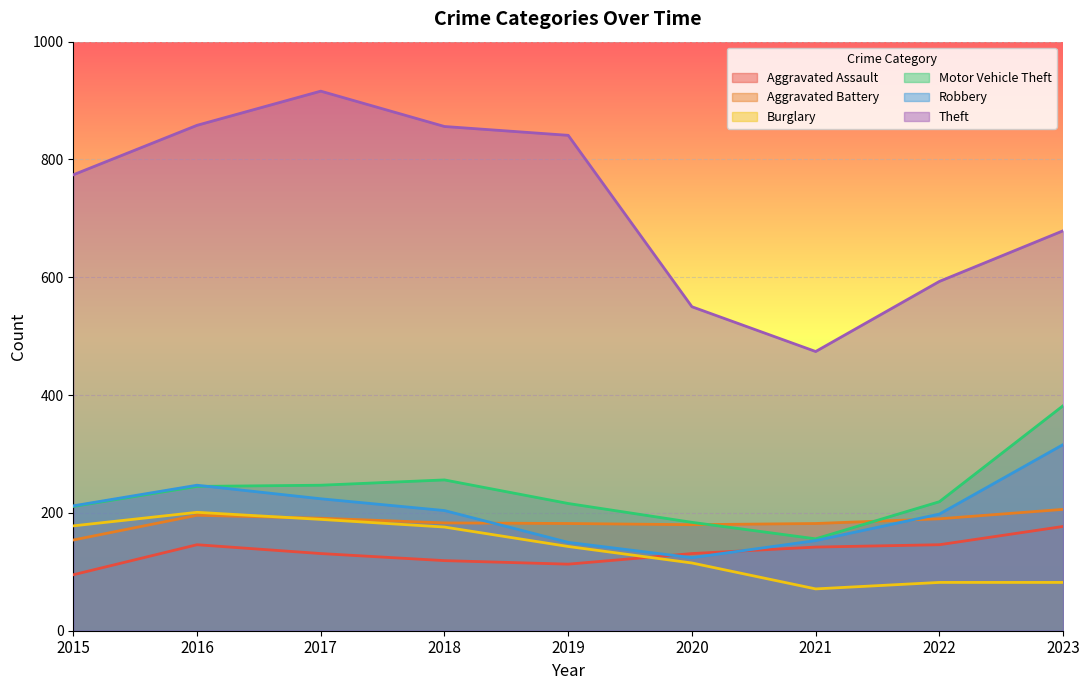

What is the maximum value for Aggravated Battery?

206